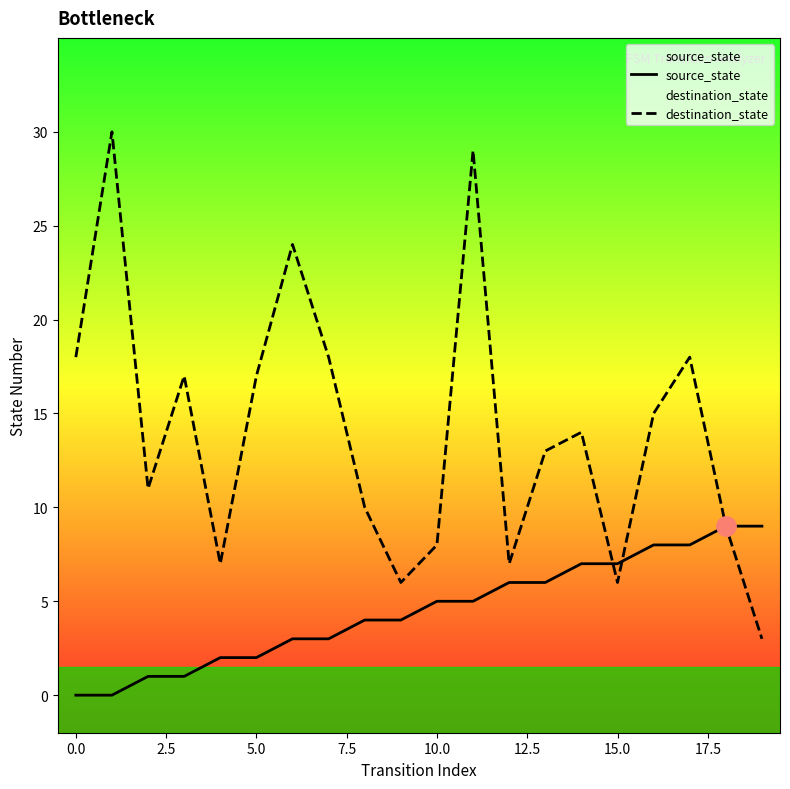

What is the value of the source_state point at the 10th from the left?

4